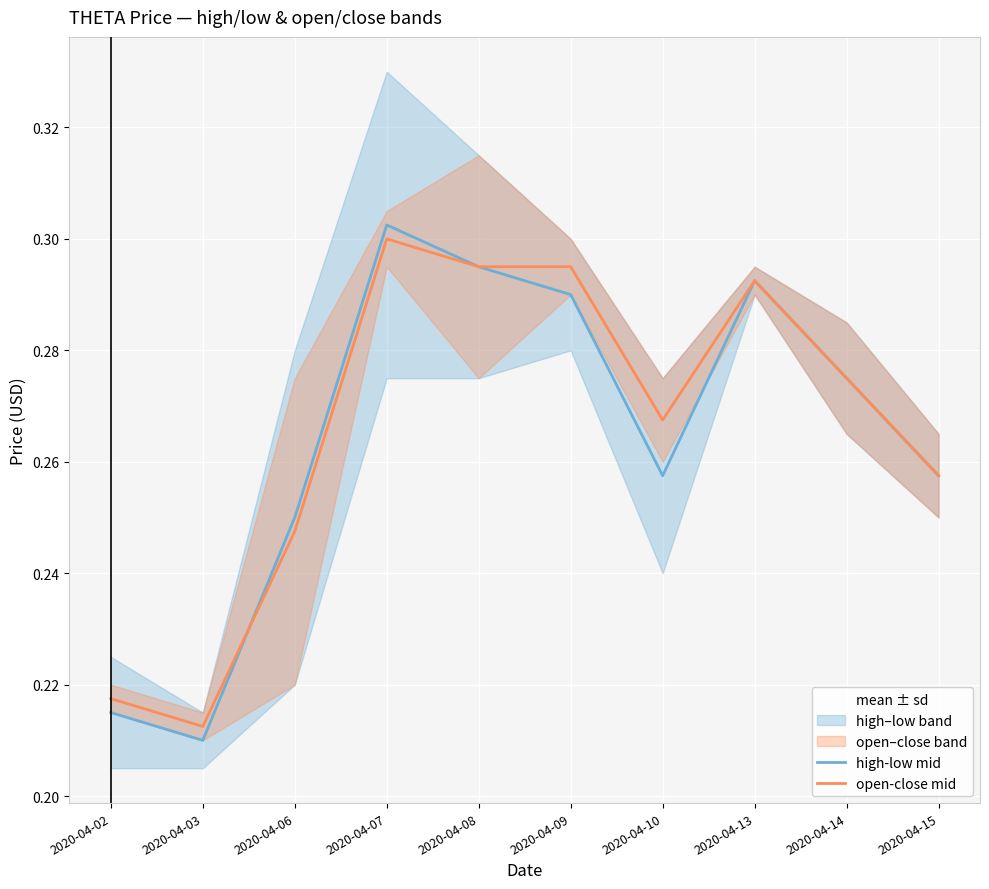

At how many categories does at least one series exceed 0?

10